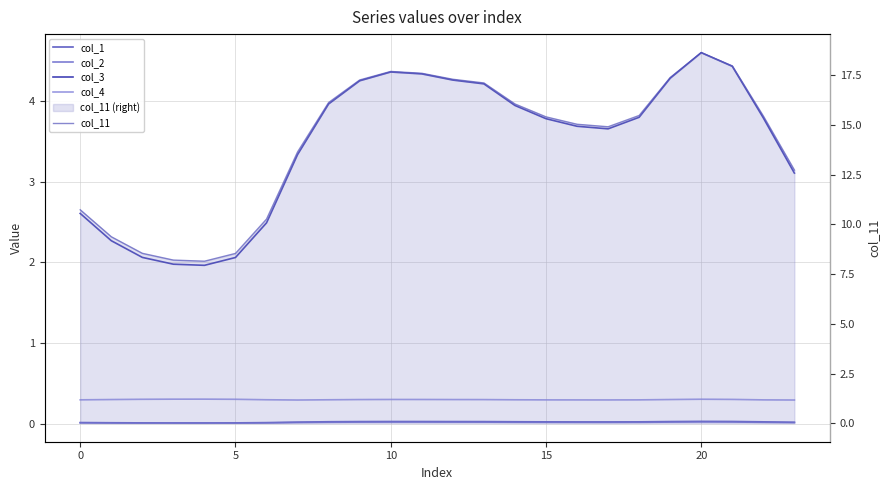

How many series are shown in this chart?

5